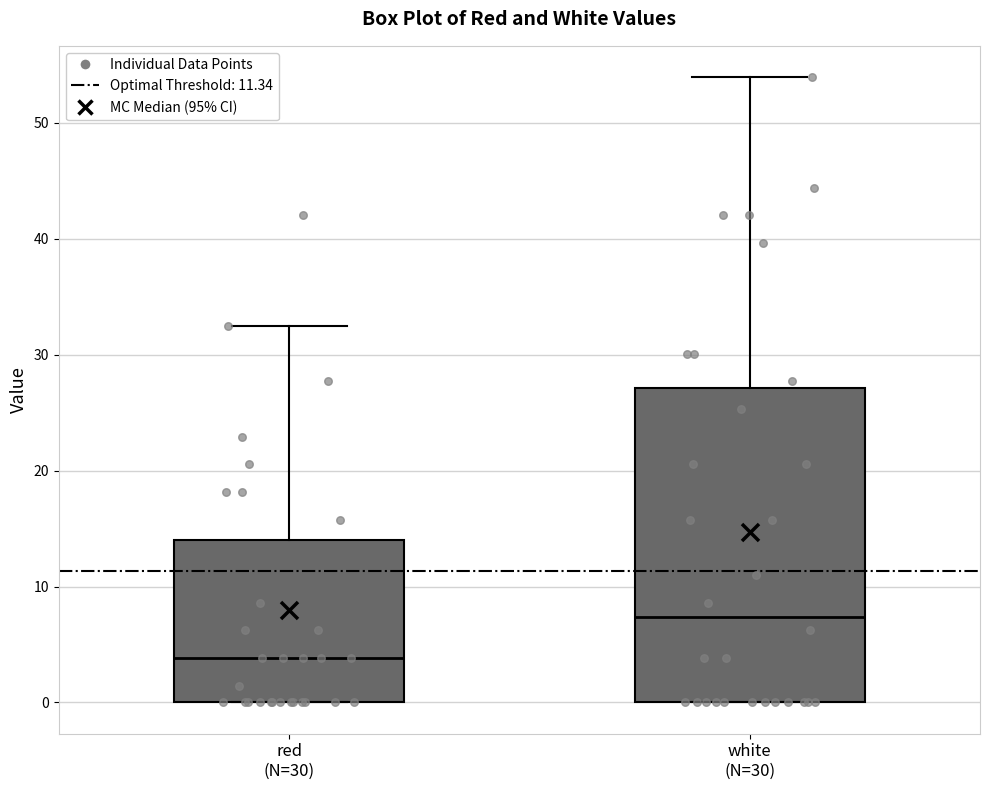

Which box has the highest median line?

white (N=30)